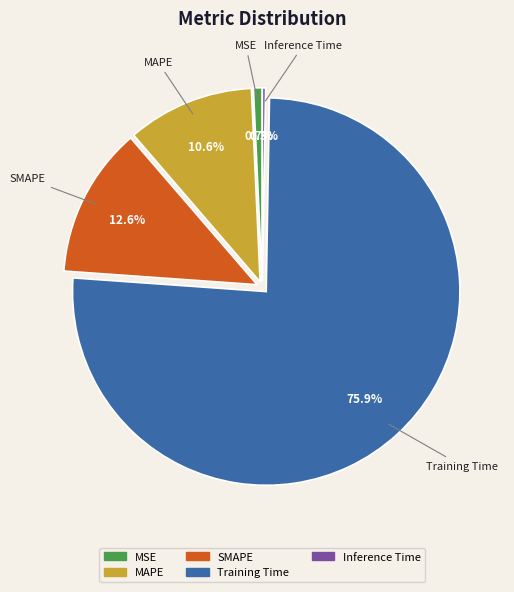

Is there a majority slice in this chart?

Yes